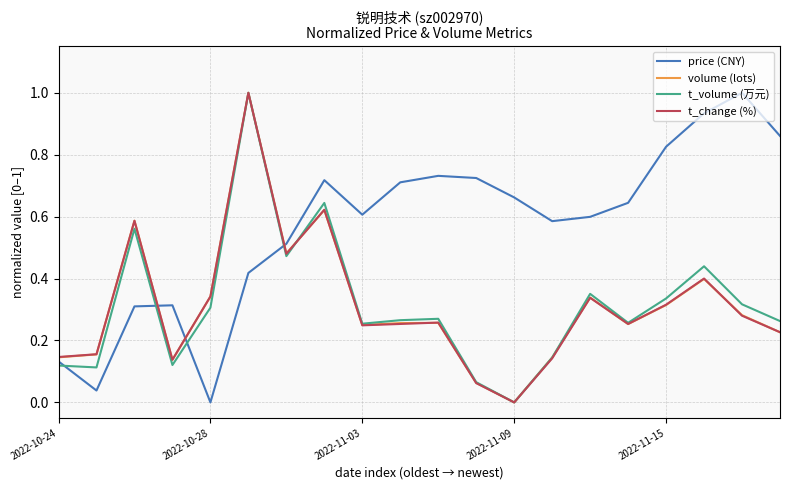

Which series ends up on top after the final intersection of price (CNY) and volume (lots)?

price (CNY)